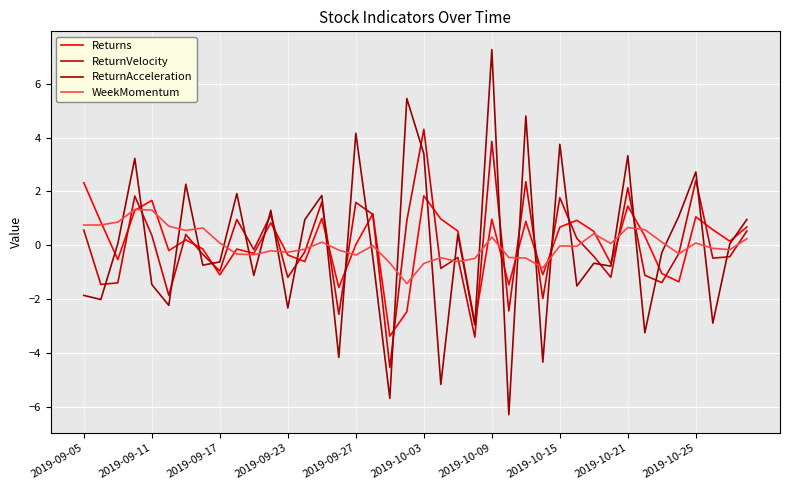

Rank the series by their maximum value, from highest to lowest.

ReturnAcceleration, ReturnVelocity, Returns, WeekMomentum